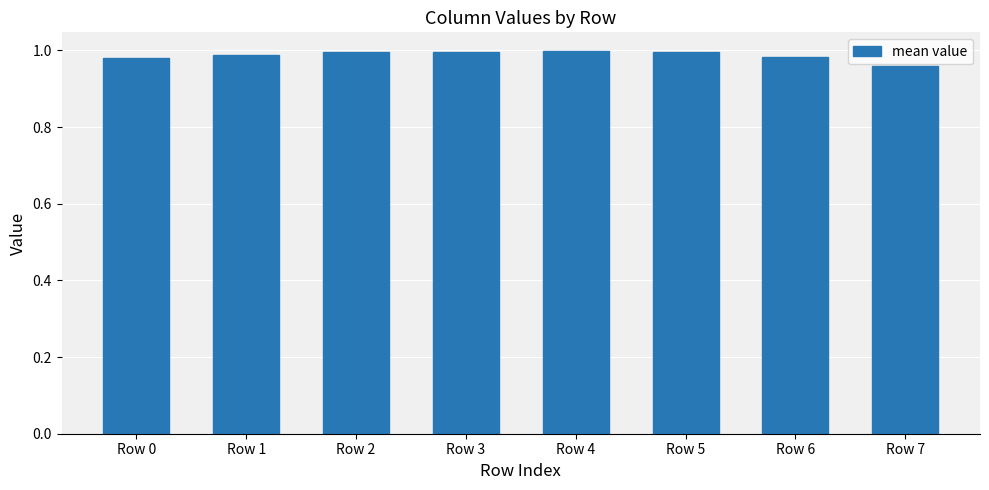

Is it true that the value at Row 1 is 1.0?

True